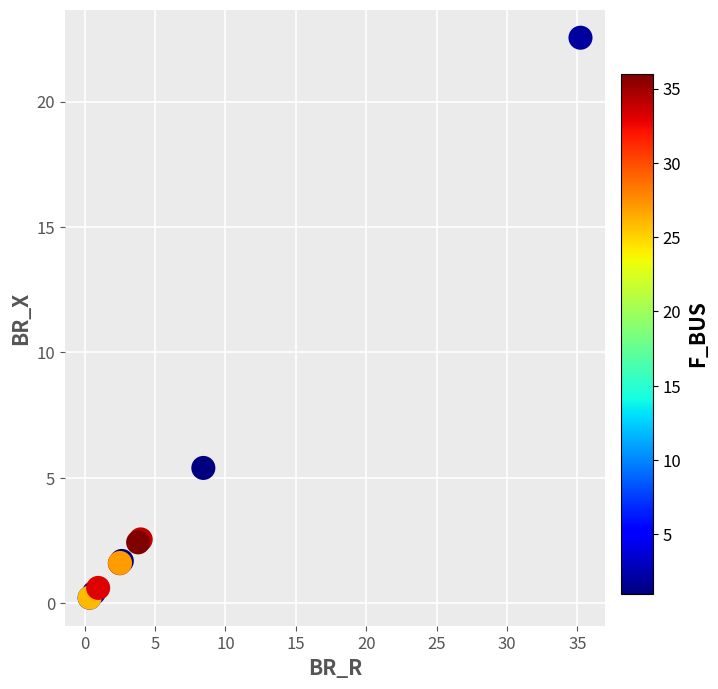

What Y value in the scatter plot is closest to 11?

5.4